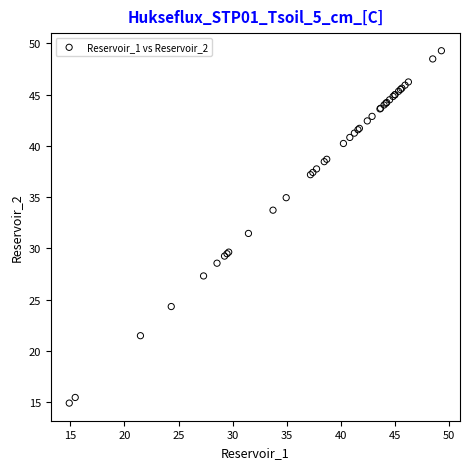

What Y value in the scatter plot is closest to 32?

31.5